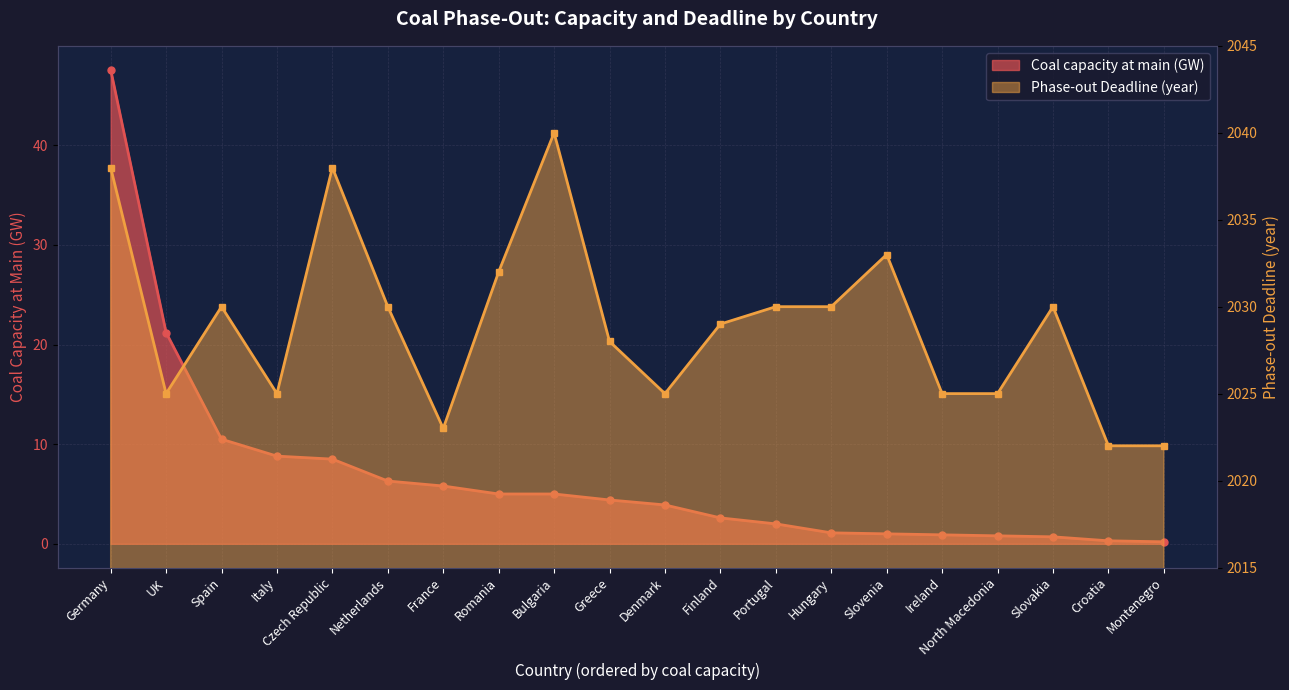

True or false: Deadline1 (year) and Coal capacity at main (GW) intersect in this chart.

False